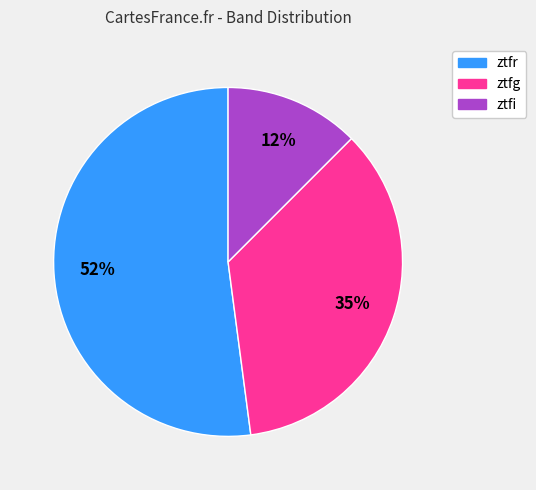

What percentage is the ztfg slice, to the nearest percent?

35%